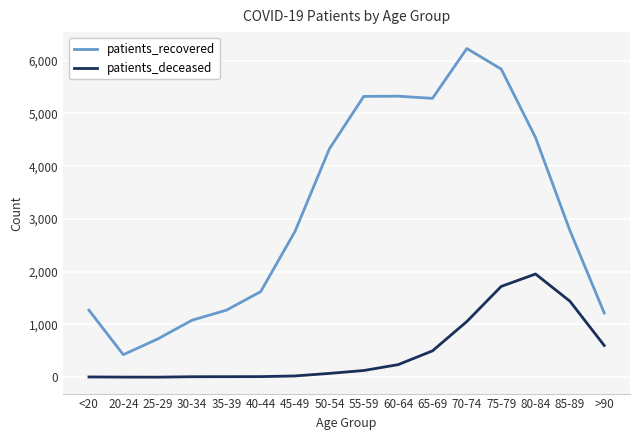

What is the difference between the highest and lowest values at 75-79?

4121